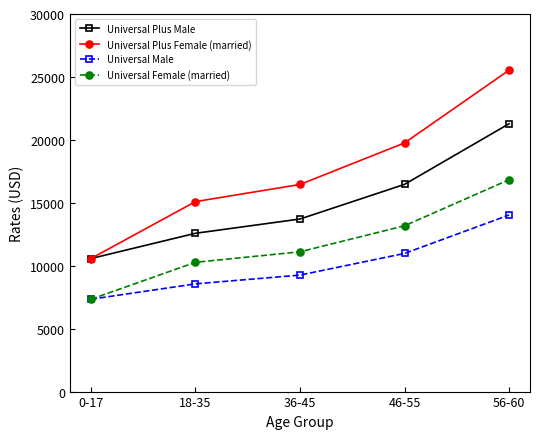

What position from the left is 46-55?

4